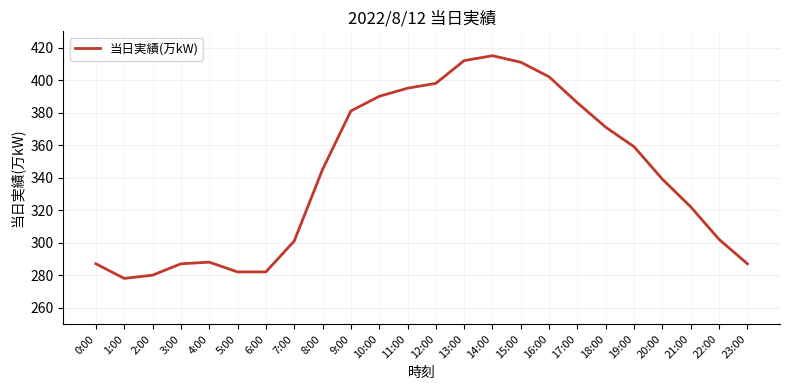

What is the maximum value shown in the chart?

415